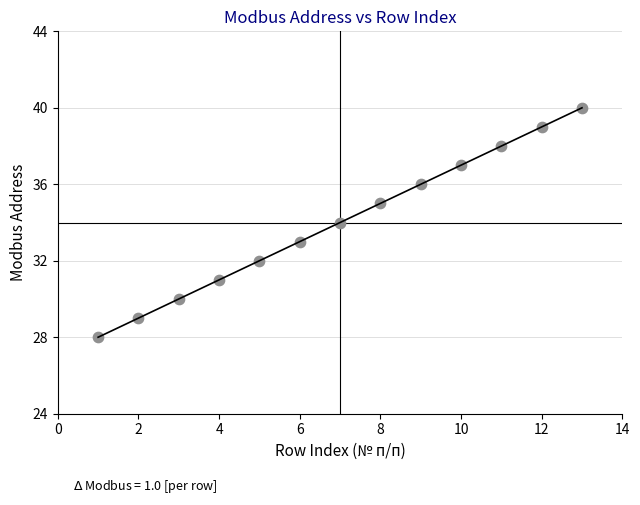

What is the range of Y values (max minus min)?

12